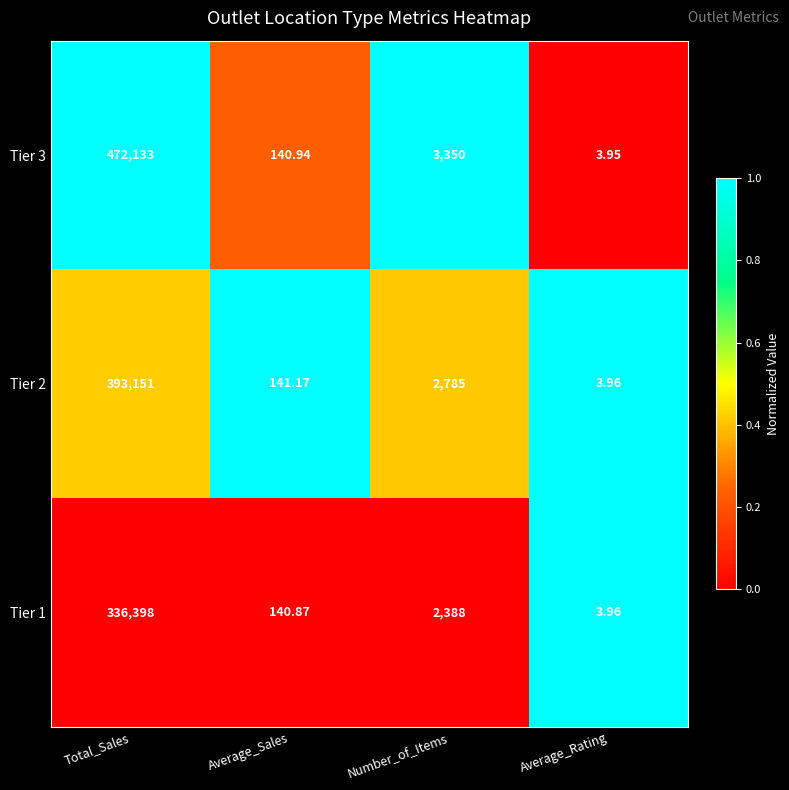

Which series has the largest total across all categories?

Tier 3